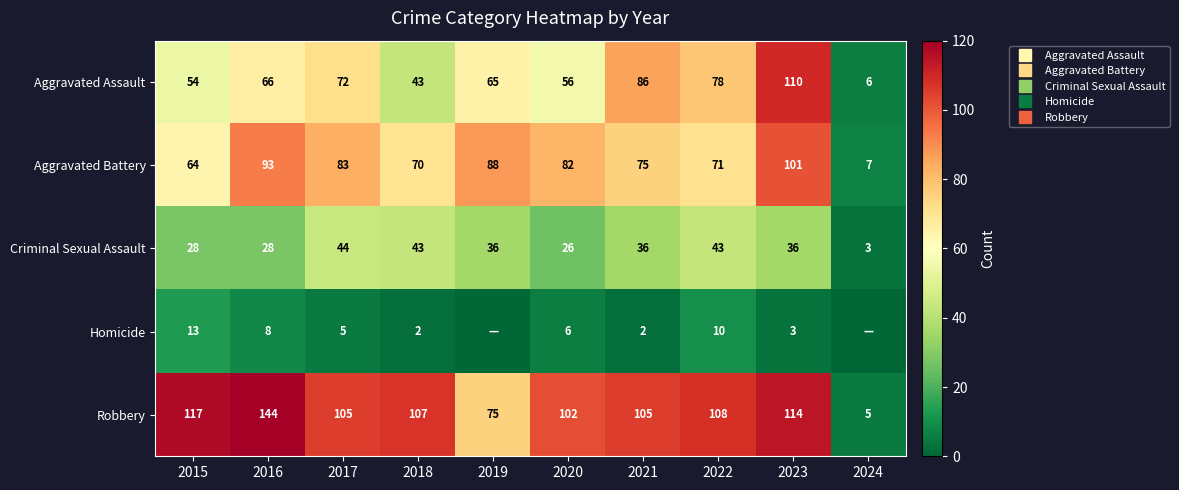

Is it true that Robbery equals 105 at 2021?

True